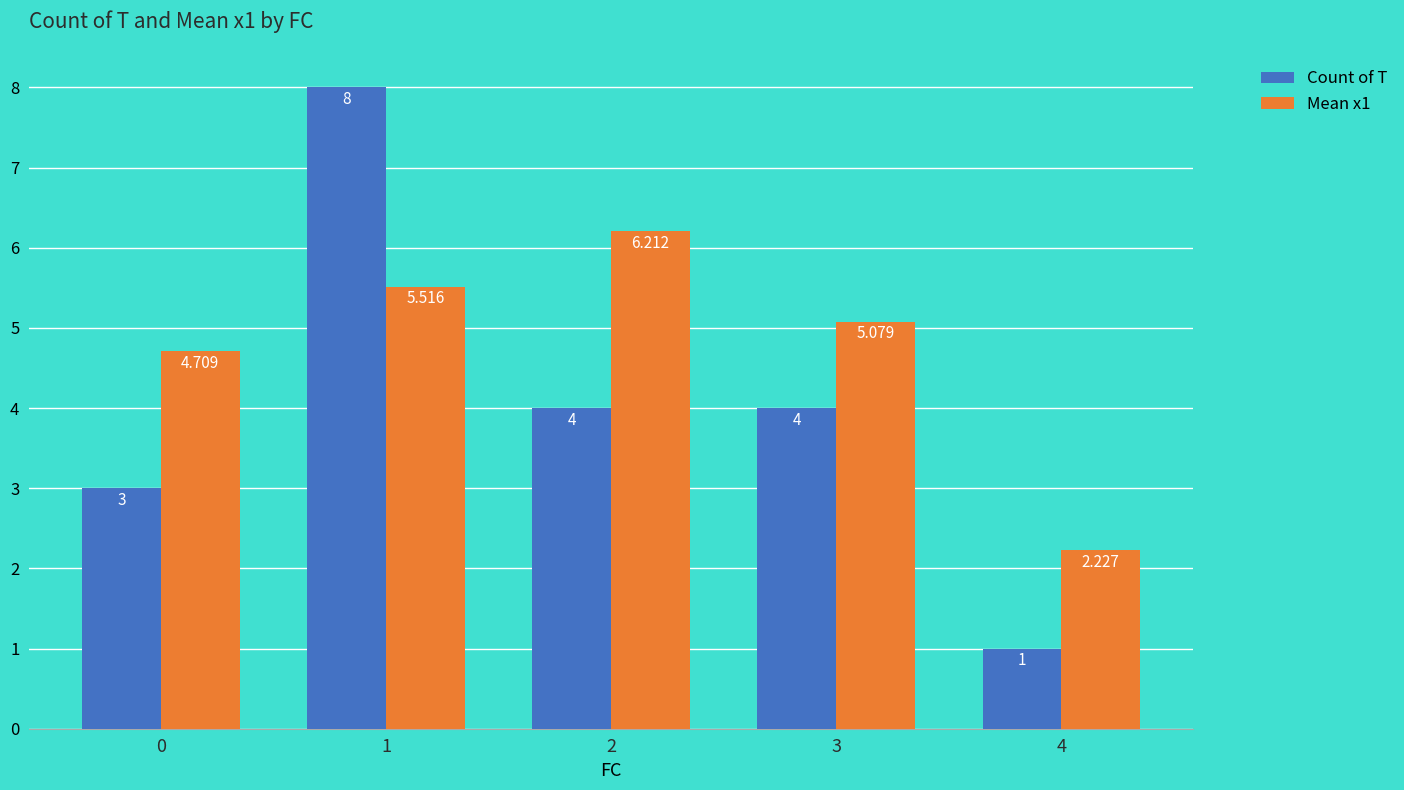

At which label does Count of T first exceed 4?

1